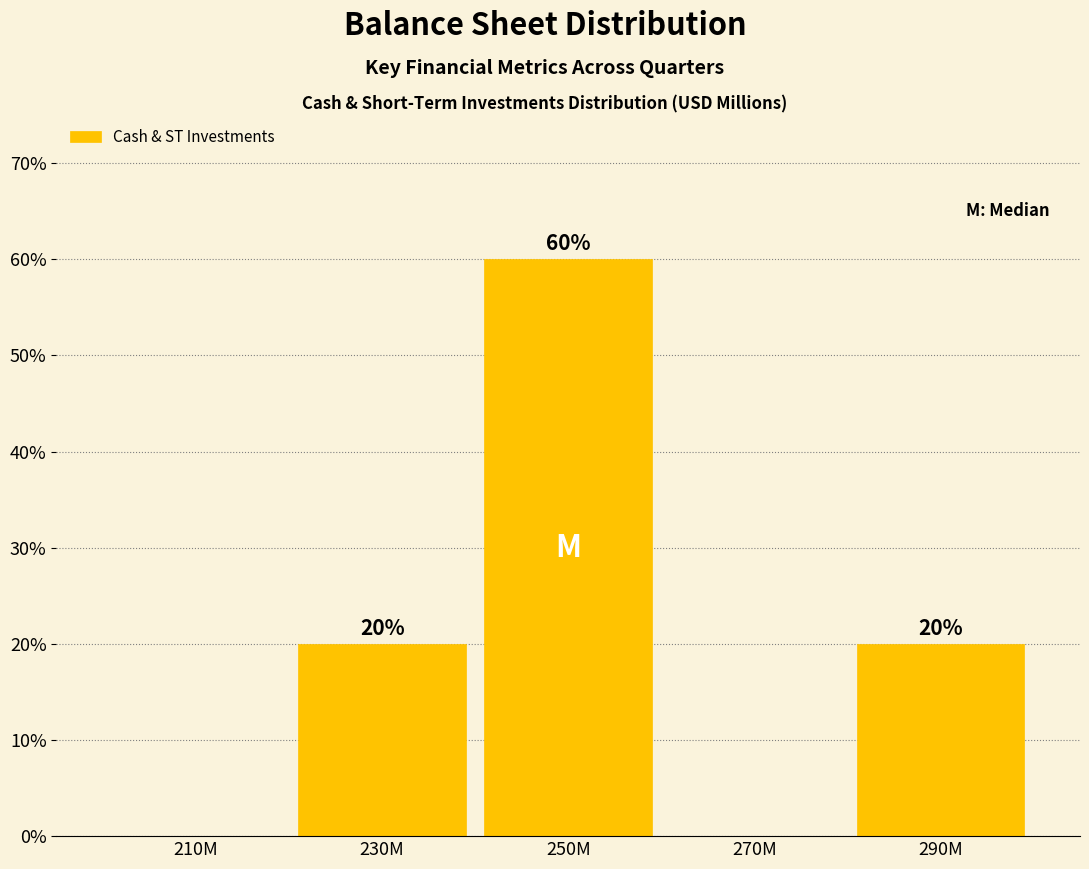

Reading left to right, transcribe all the data shown in this chart.

210M=0	230M=20	250M=60	270M=0	290M=20